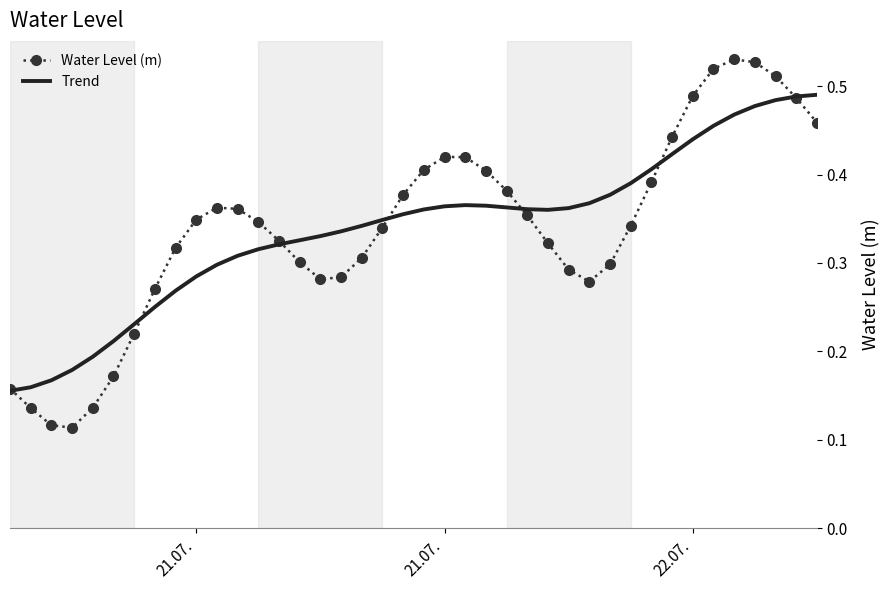

Rank the series by their maximum value, from lowest to highest.

Trend, Water Level (m)